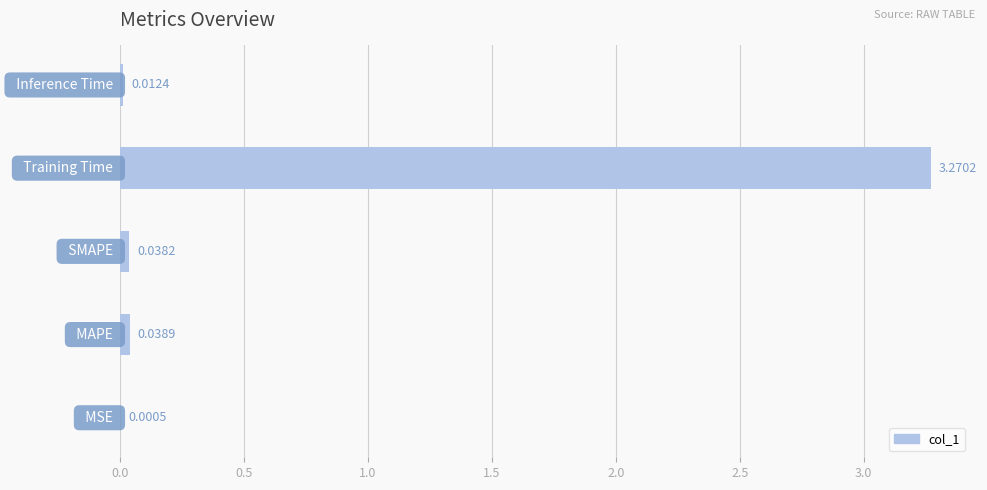

What is the sum of all values?

3.4